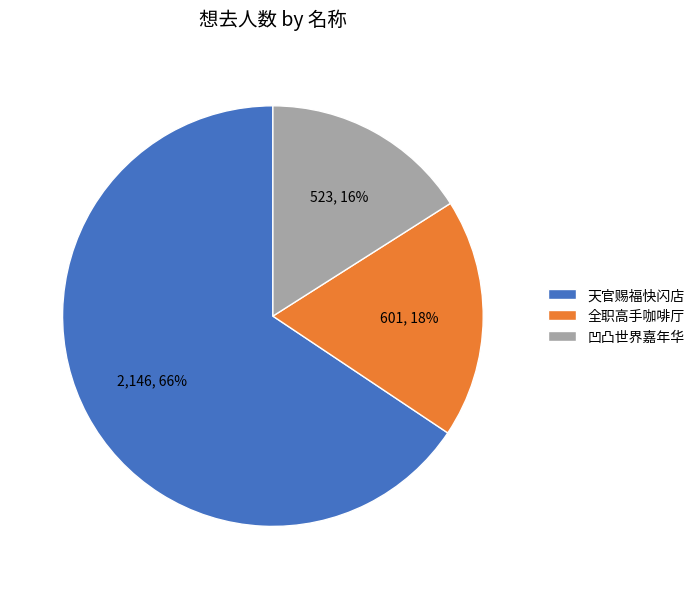

How many segments does this pie chart have?

3